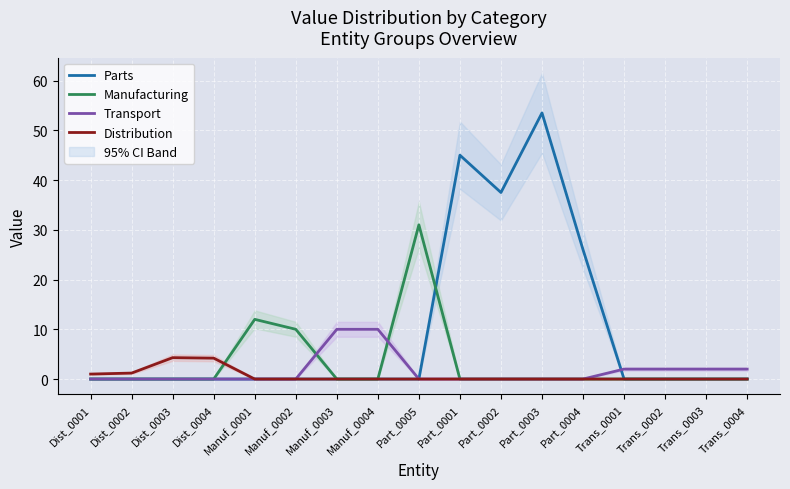

Rank the series at Part_0005 from lowest to highest value.

Parts, Transport, Distribution, Manufacturing